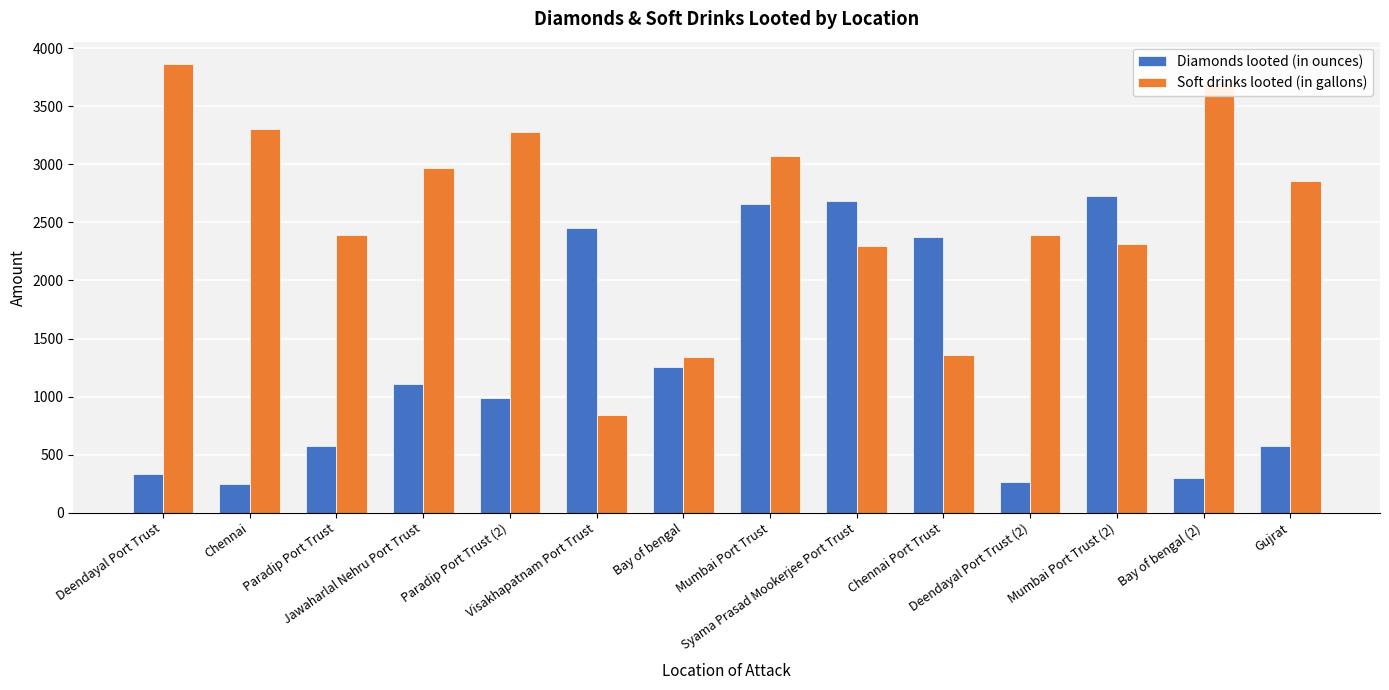

Which series has the largest total across all categories?

Soft drinks looted (in gallons)